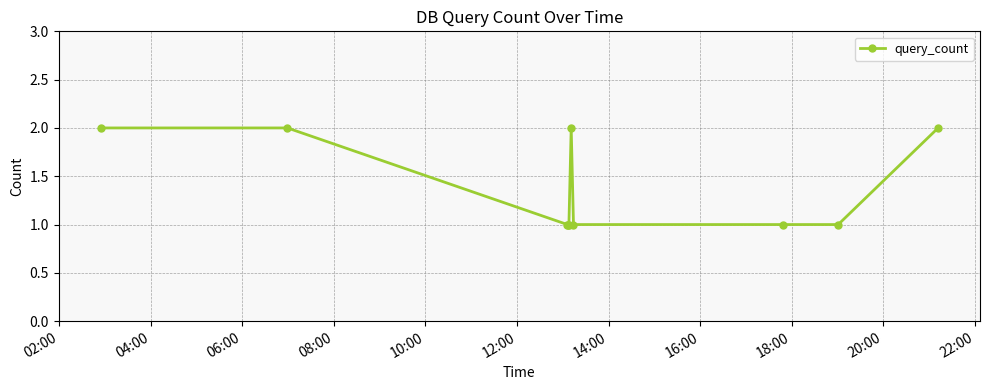

What is the value of the 7th point from the left?

1